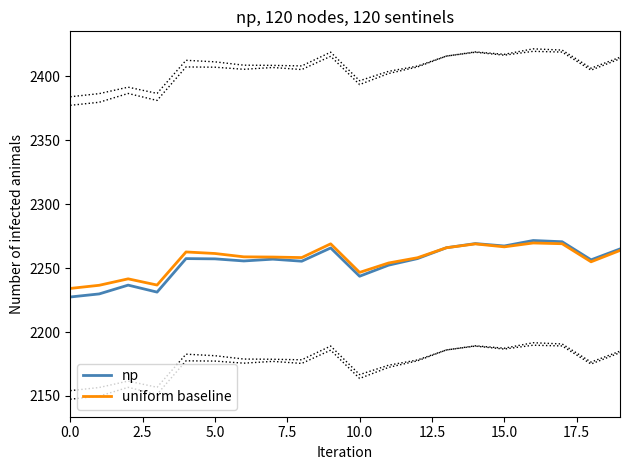

Reading left to right, what are all the values shown in this chart?

np: 2227.4	2229.8	2236.7	2231.2	2257.5	2257.3	2255.6	2257.0	2255.4	2265.8	2243.7	2252.3	2257.5	2266.0	2269.2	2267.3	2271.6	2270.7	2256.5	2265.0
uniform baseline: 2234.1	2236.6	2241.6	2236.8	2262.7	2261.5	2258.8	2258.7	2258.3	2269.0	2246.7	2254.0	2258.1	2266.0	2269.0	2266.7	2269.7	2269.1	2255.0	2263.8